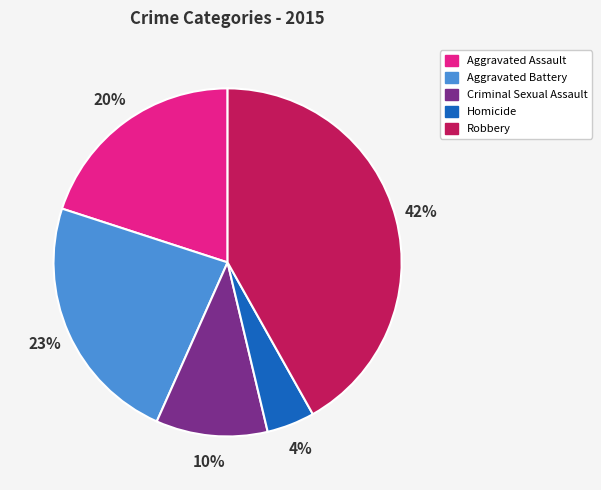

What is the smallest slice in the pie chart?

Homicide